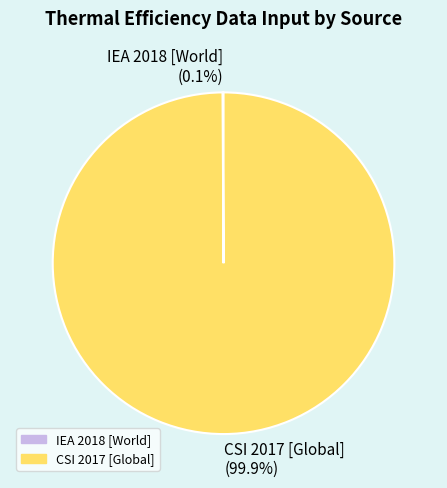

Which slice is the largest?

CSI 2017 [Global]